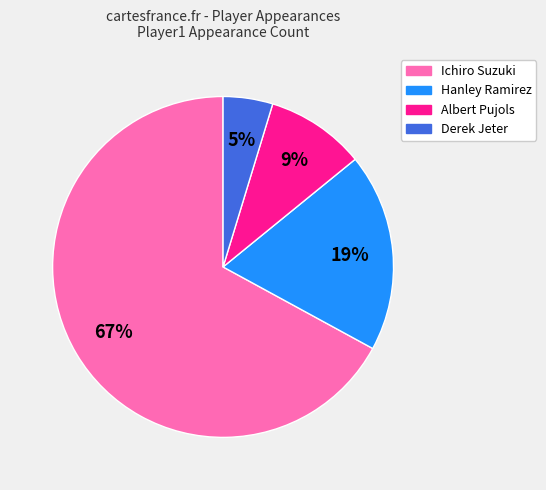

How many slices are in this pie chart?

4